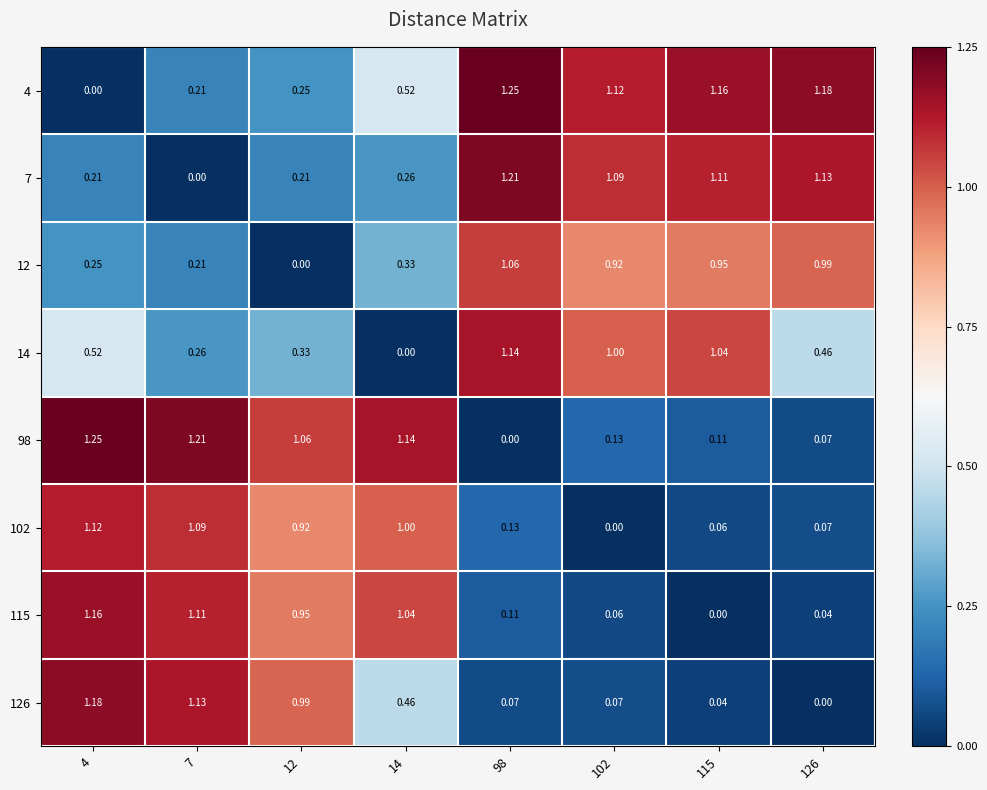

Is the value of 14 at 14 greater than the value of 12 at 14?

No